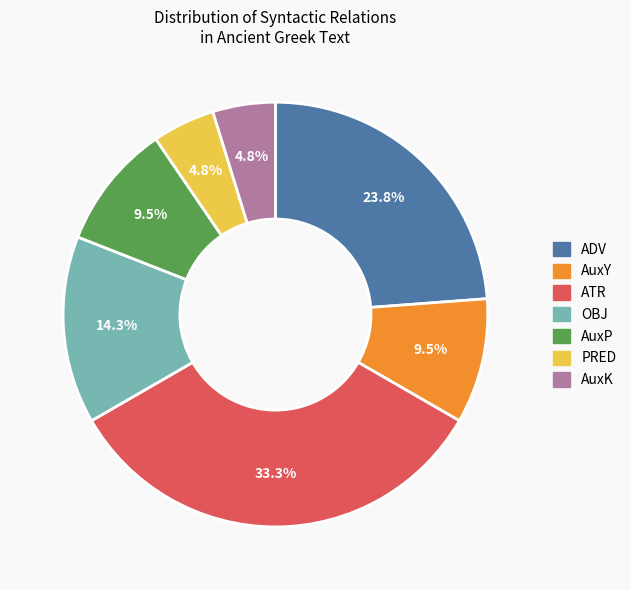

What is the ratio of the value at AuxK to the value at PRED?

1.0